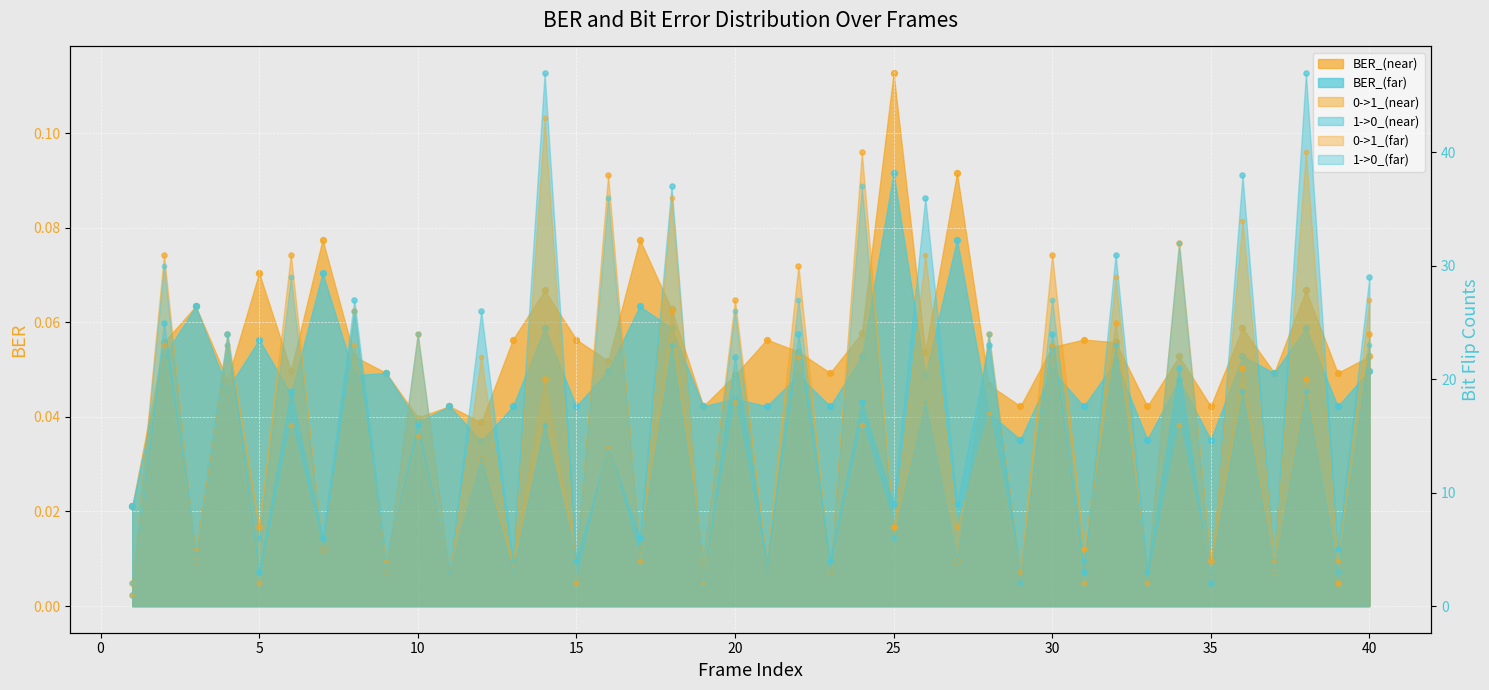

Which series has the widest spread of Y values?

1->0_(near)